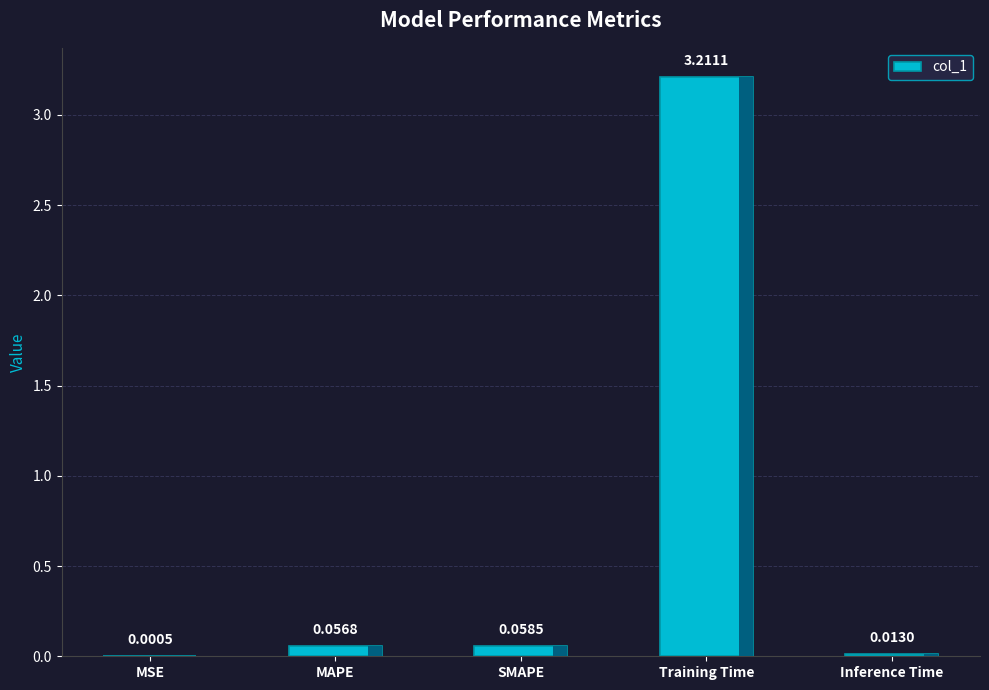

What is the sum of all values?

3.3